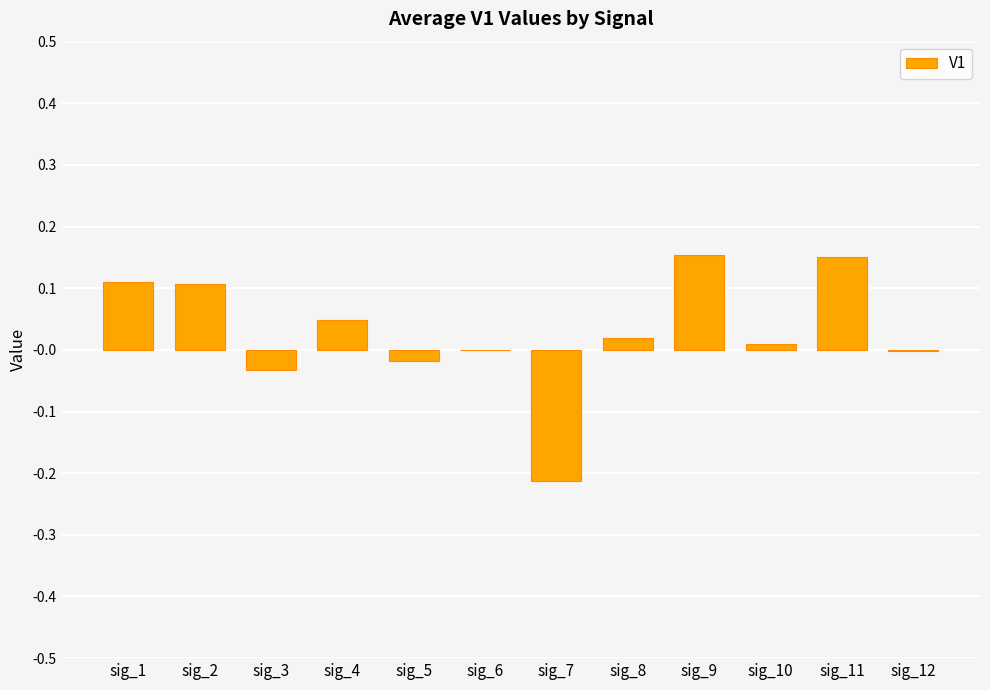

Which has a higher value, sig_1 or sig_7?

sig_1